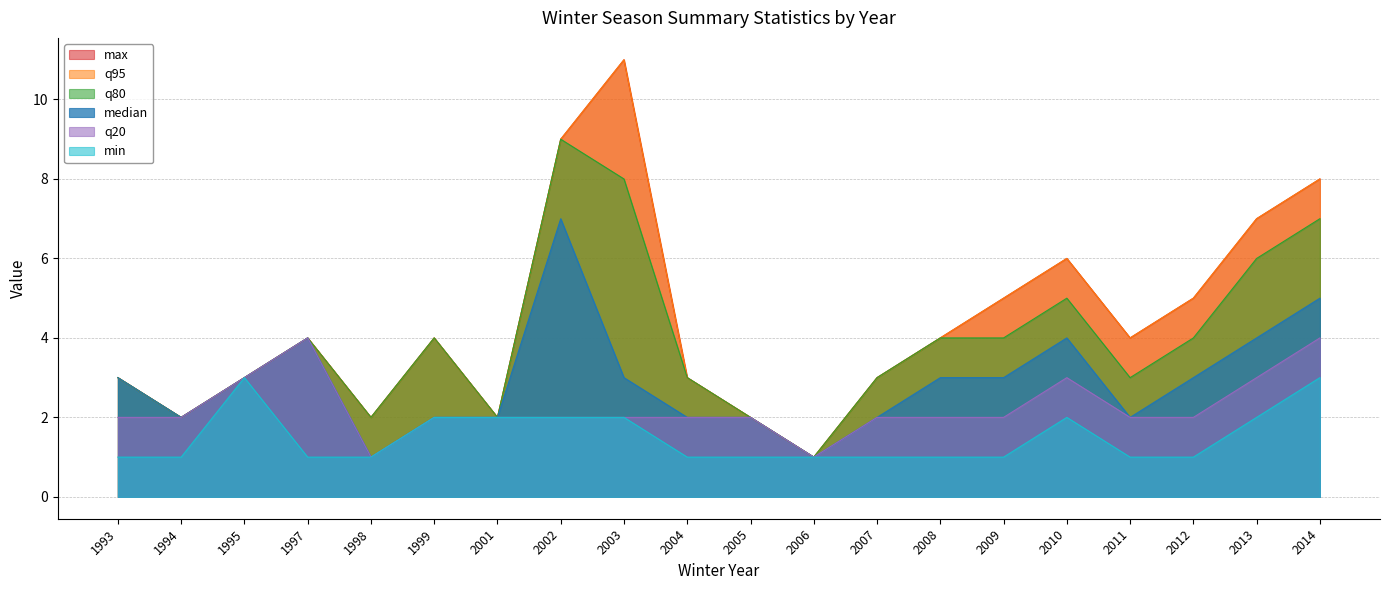

What is the difference between the median values at 1997 and 2006?

3